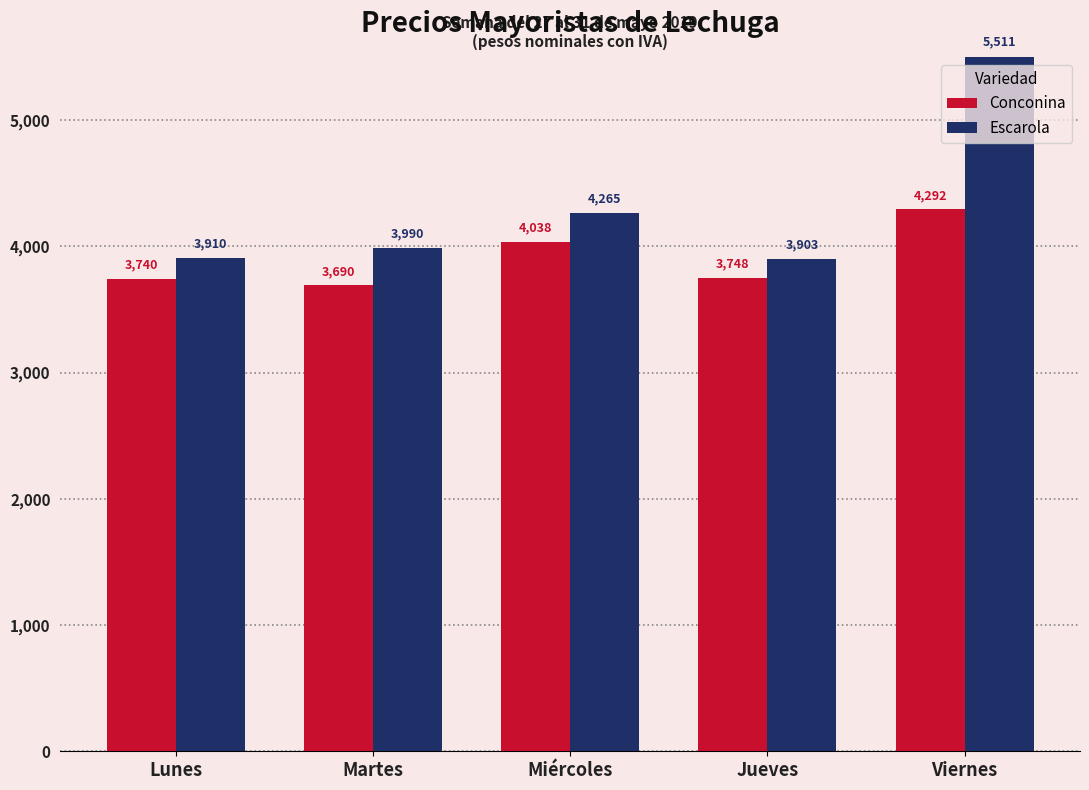

Is it true that Escarola equals 7753 at Viernes?

False